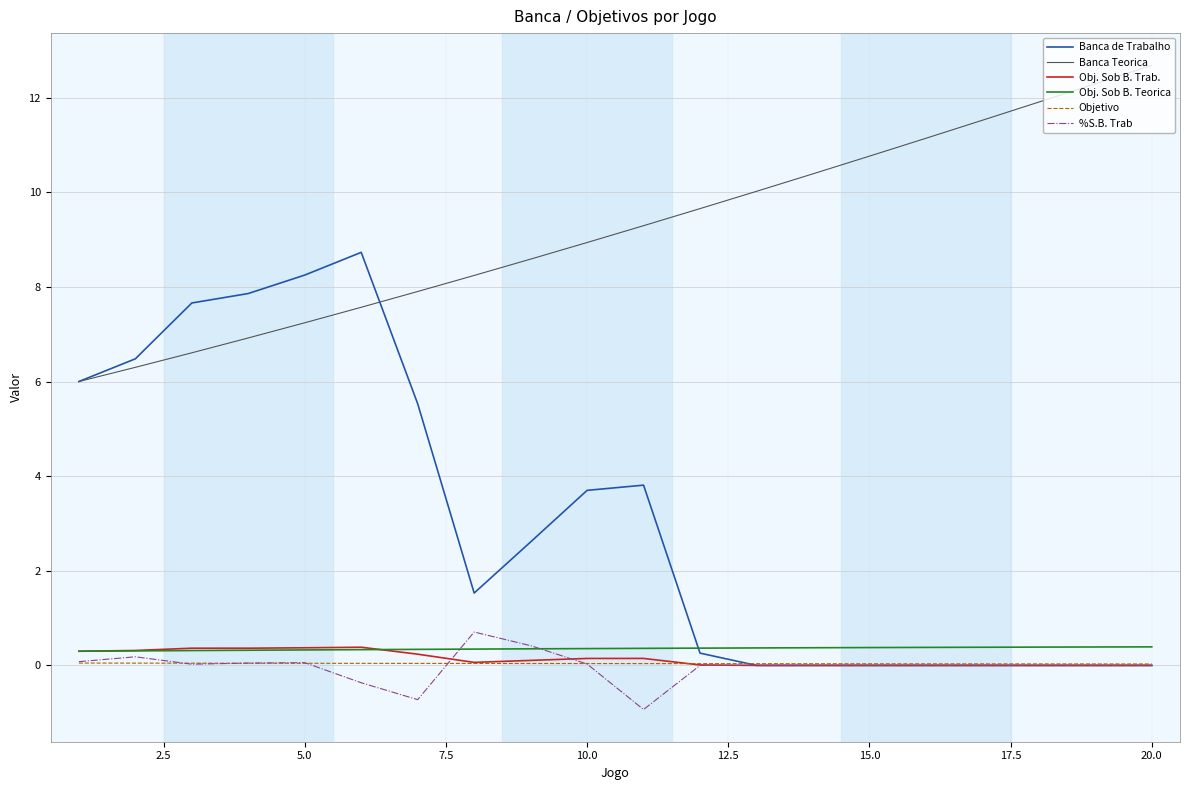

True or false: Objetivo and Banca Teorica intersect in this chart.

False